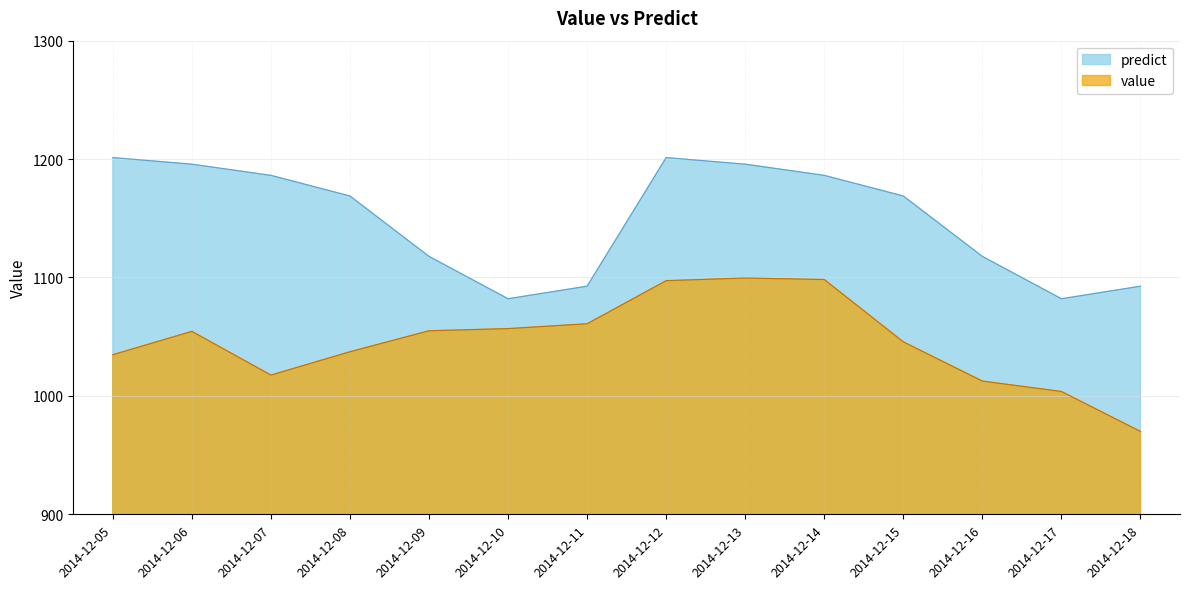

How many lines are shown in the chart?

2